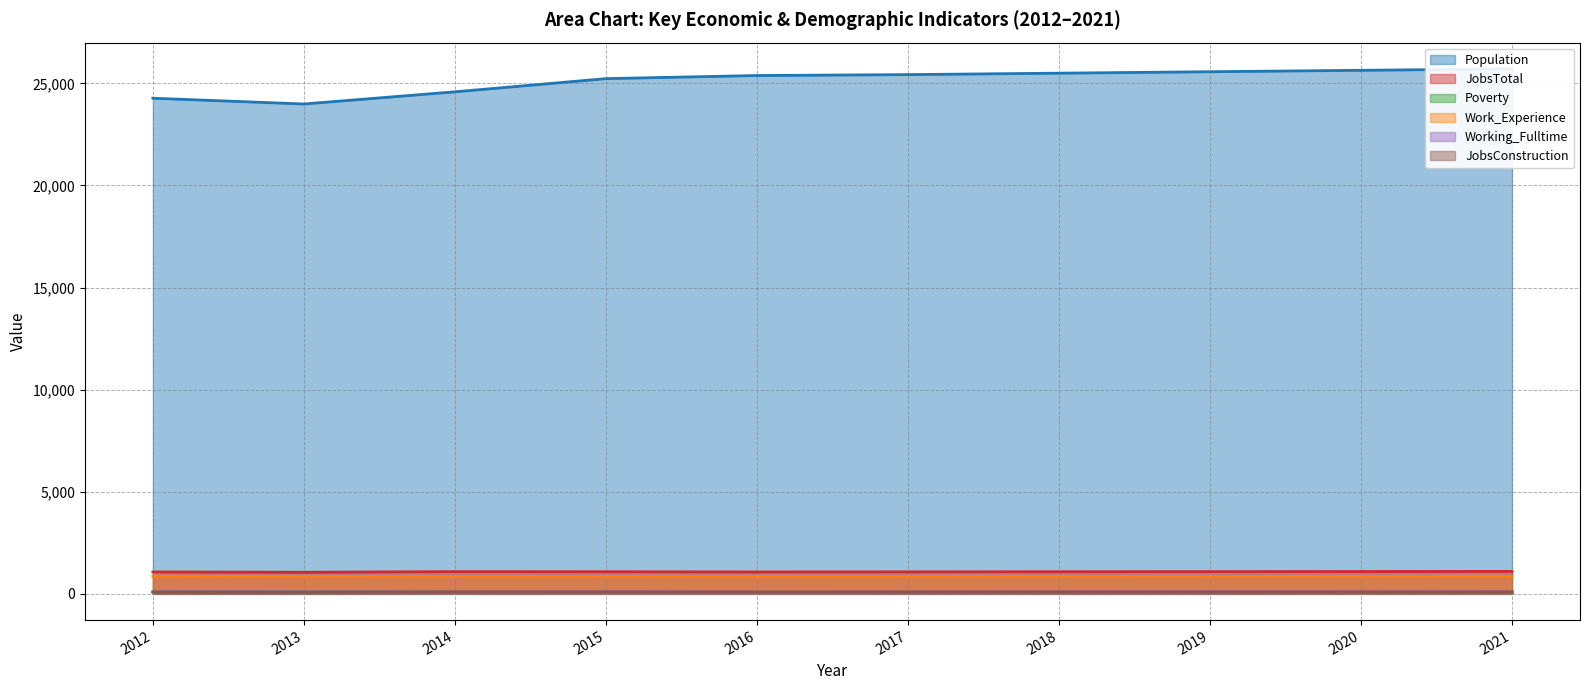

At which category does the chart reach its peak across all series?

2021